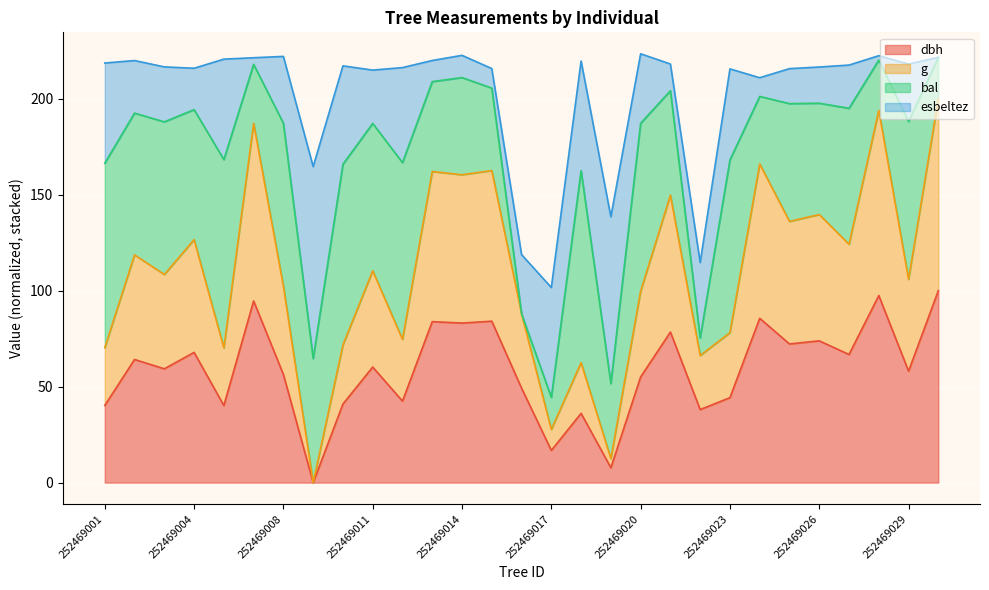

Which category has the lowest value in the dbh series?

252469009